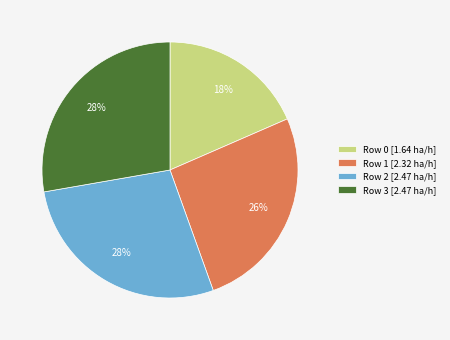

True or false: Row 0 [1.64 ha/h] accounts for 18% of the total.

True